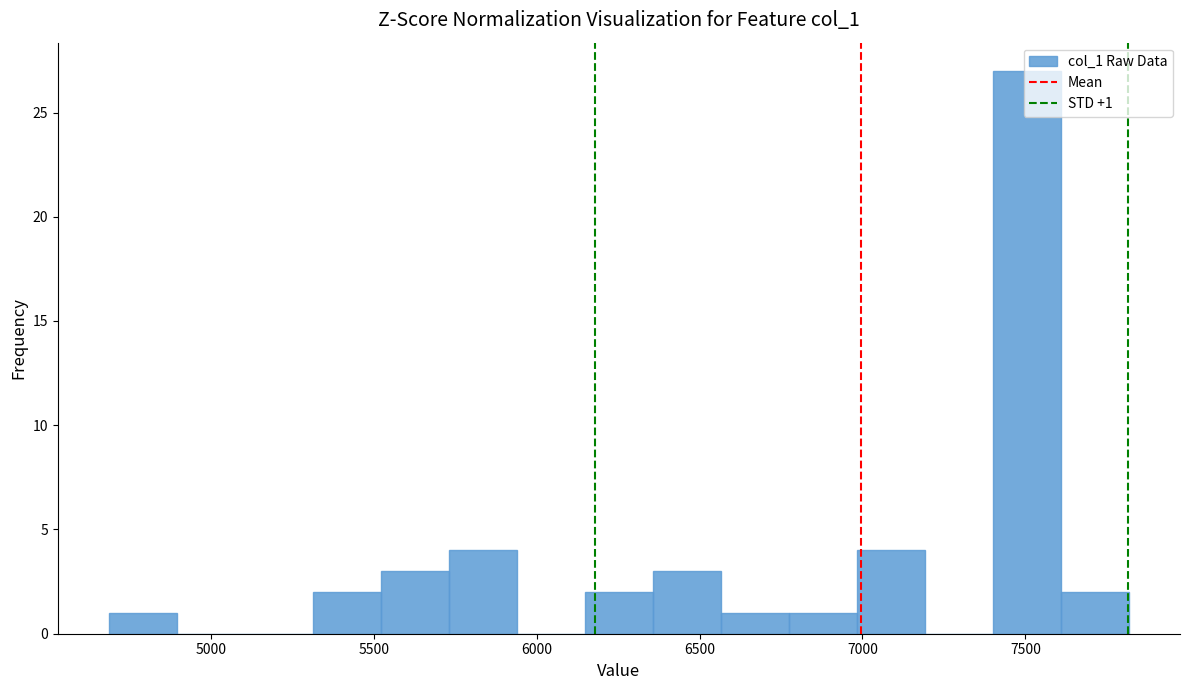

Which range on the x-axis has the tallest bar?

7400 to 7600